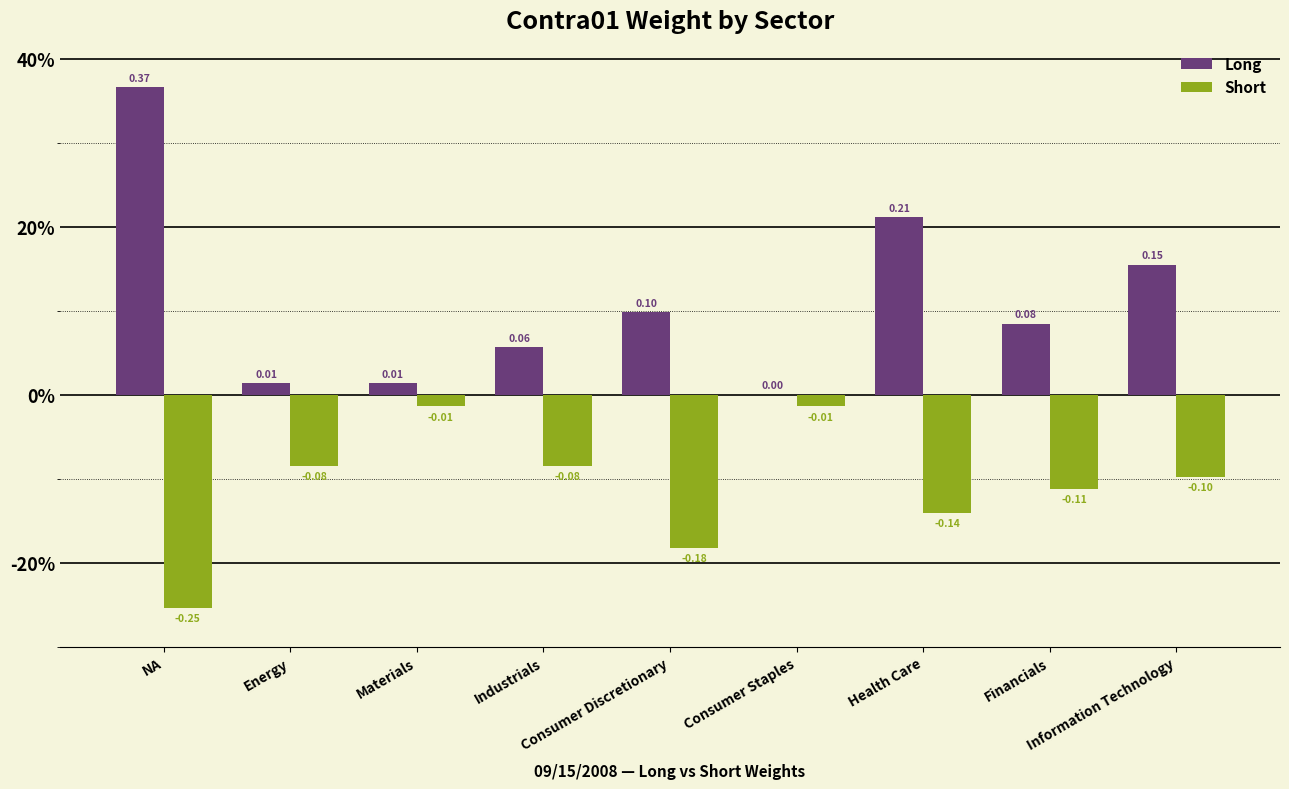

The value of Long at Health Care is 0.2. True or false?

True